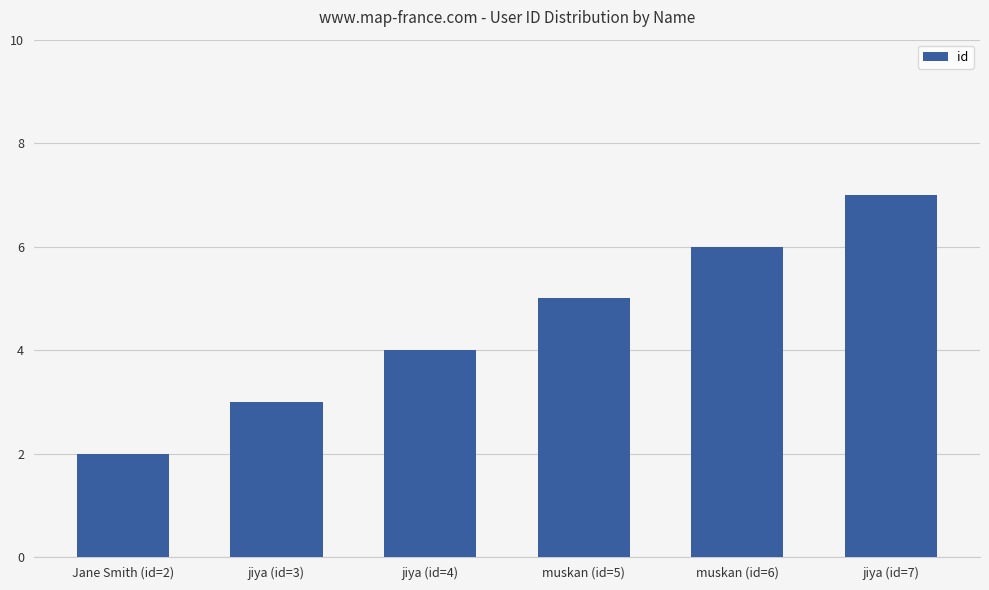

Is it true that the value at muskan (id=6) is 6?

True